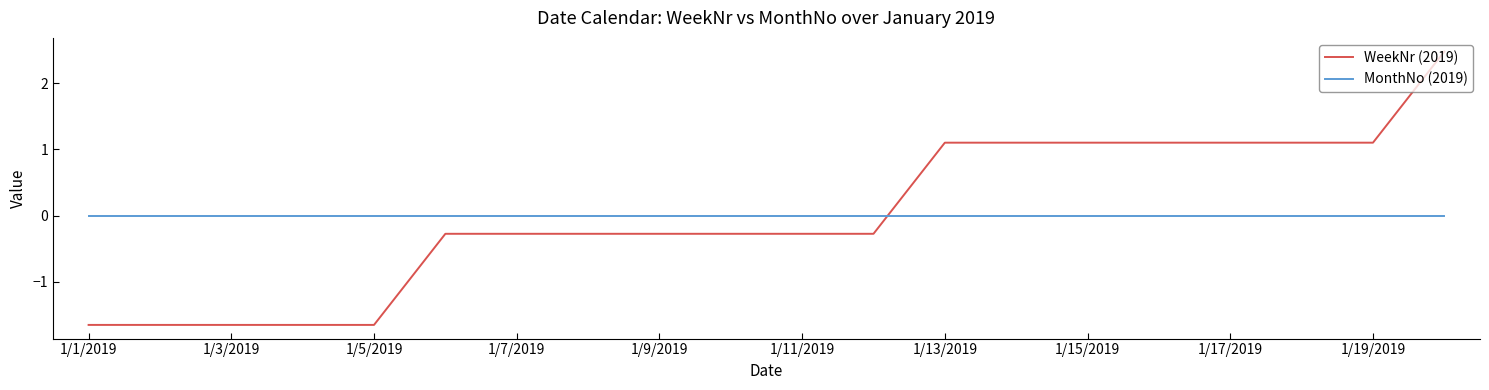

What is the difference between the maximum and minimum values in the WeekNr (2019) series?

4.1